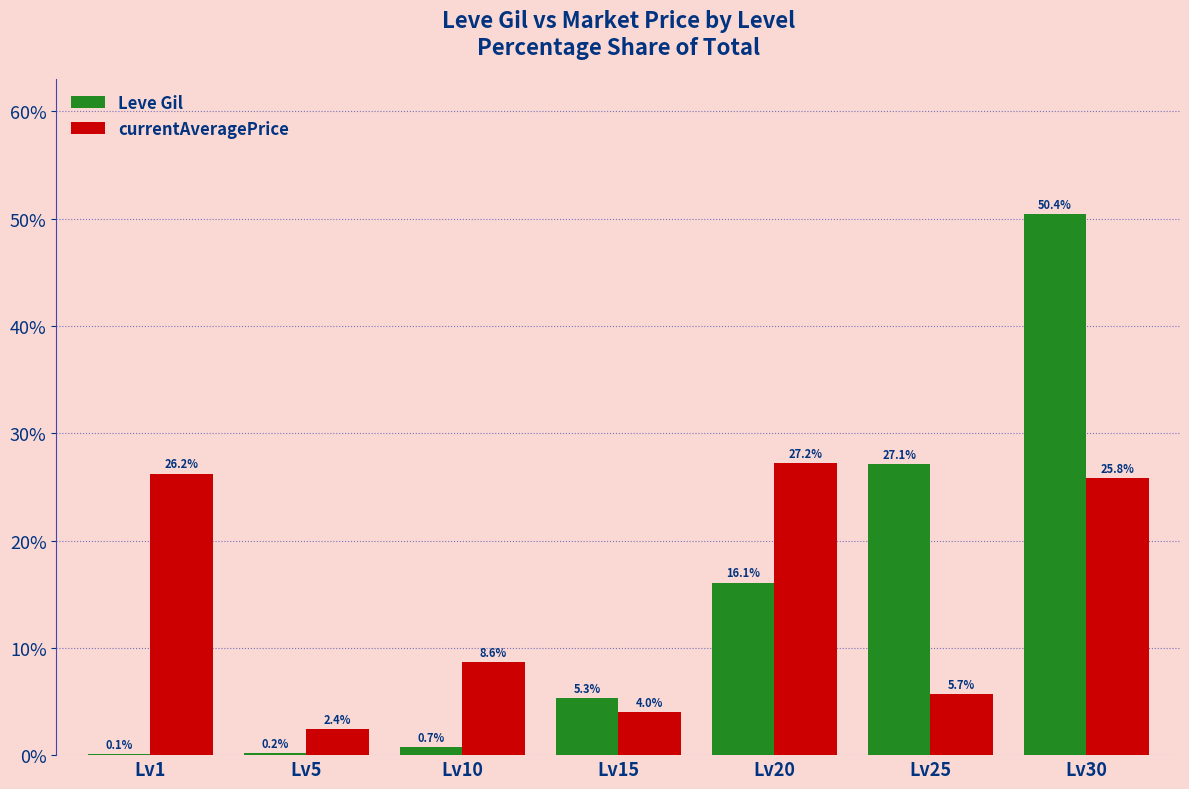

Are the bars grouped side by side (vs. stacked)?

Yes